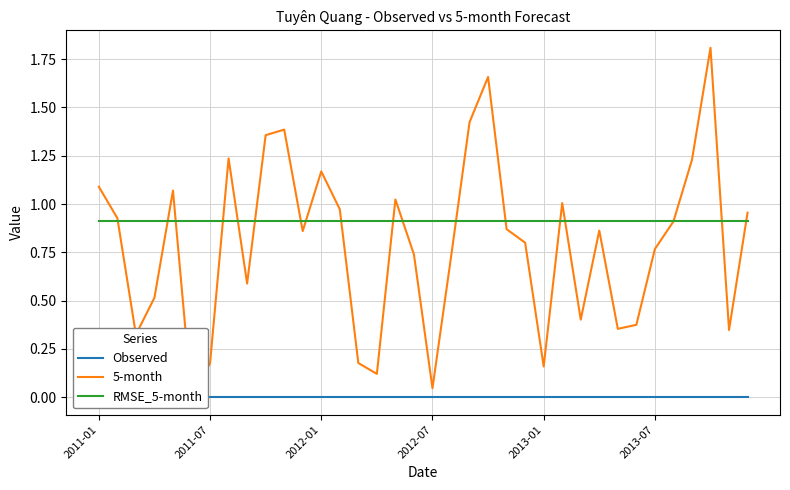

The RMSE_5-month series shows 0.9 at 2013-07. True or false?

True